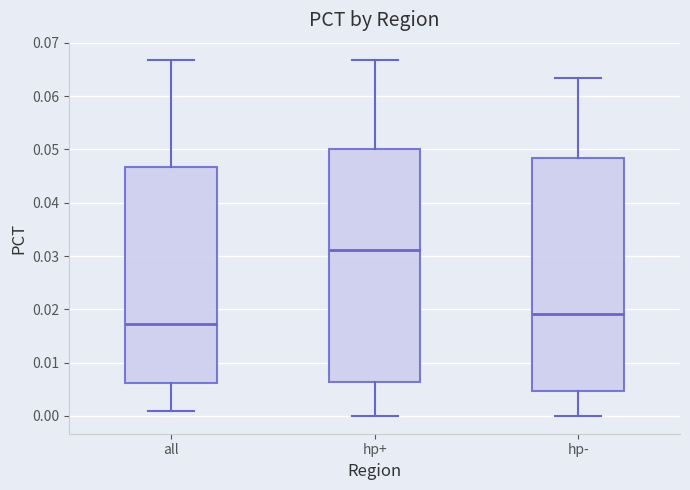

Reading left to right, read every box against the y-axis: the position of its median line, the range the box covers, and the ends of its whiskers. The values are not printed on the chart, so give them approximately, as read against the axis.

all: median 0.017, box 0.006 to 0.047, whiskers 0.001 to 0.067
hp+: median 0.031, box 0.006 to 0.050, whiskers 0.000 to 0.067
hp-: median 0.019, box 0.005 to 0.048, whiskers 0.000 to 0.063